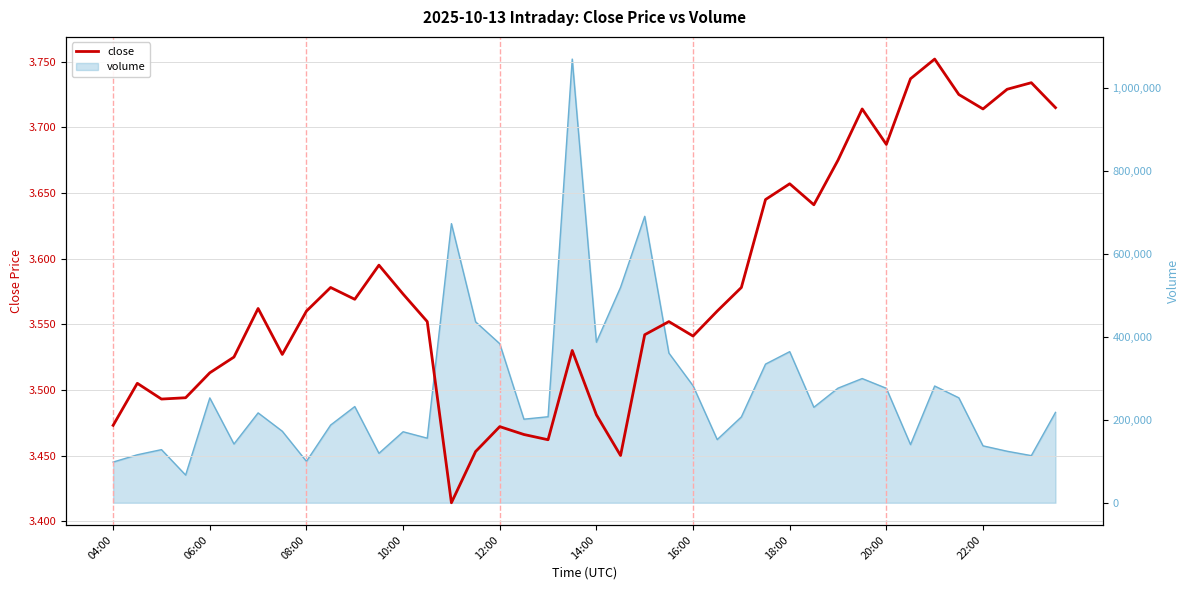

What is the change in value from 21 to 33?

+0.3